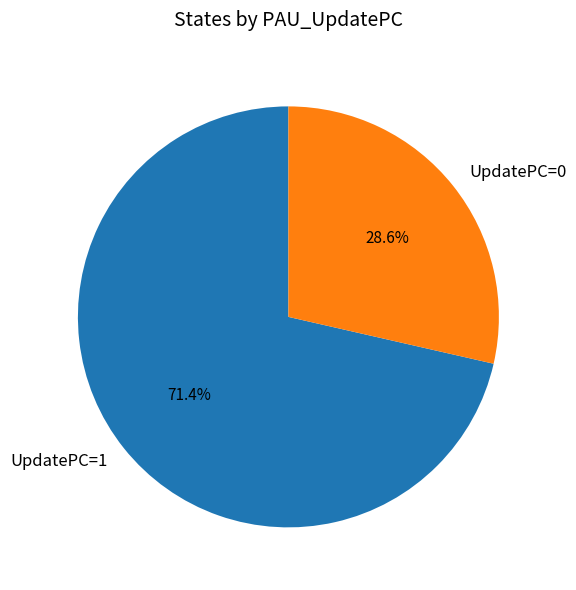

Does UpdatePC=1 account for over 50% of the chart?

Yes